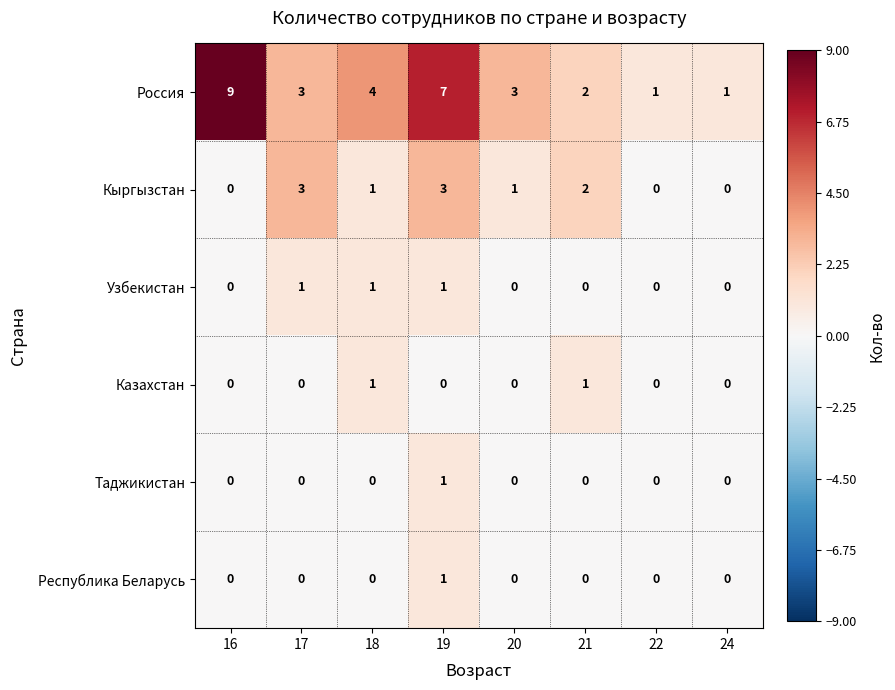

Between 17 and 19, which series saw the biggest shift?

Россия